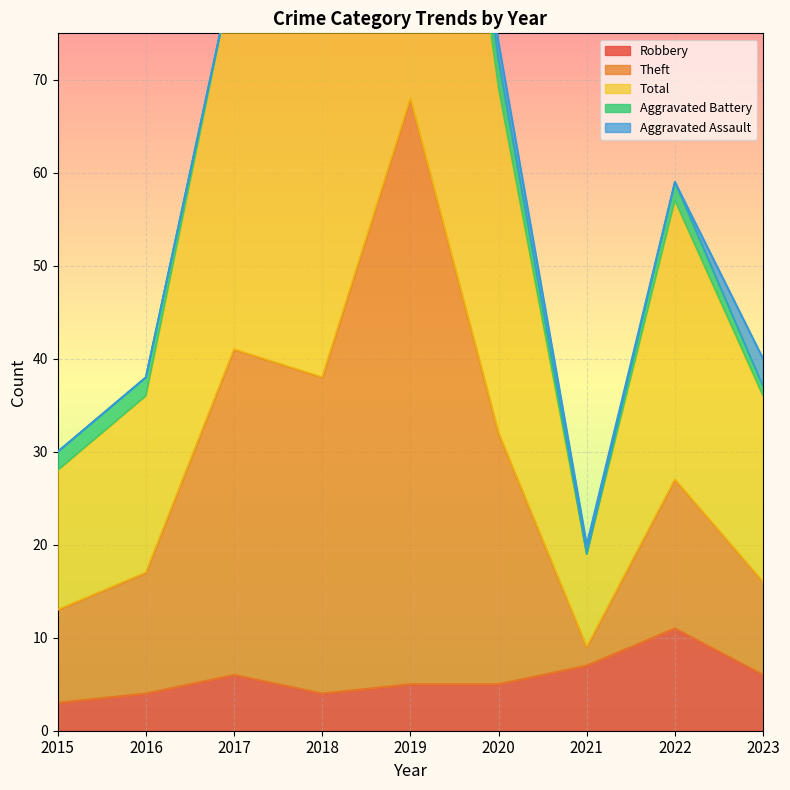

Which label corresponds to the largest value in the chart?

2019